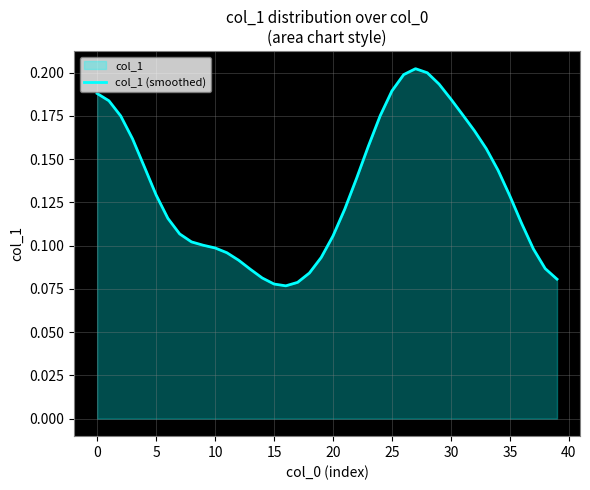

What is the difference between the maximum and minimum values?

0.1